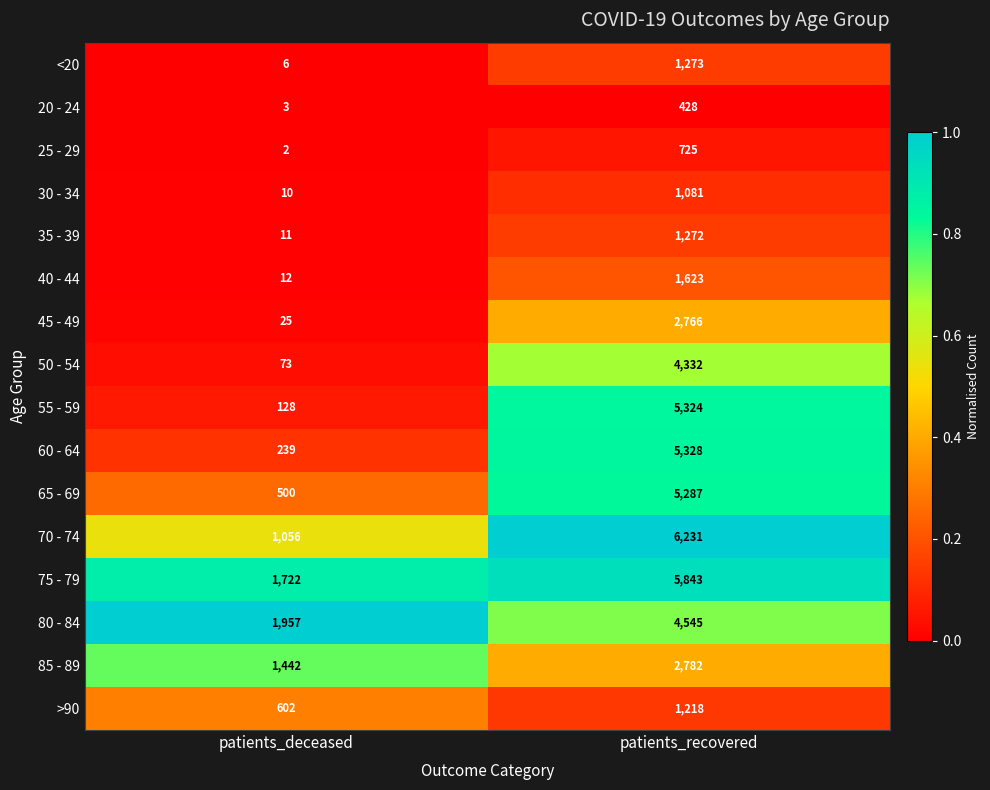

What is the average value of the 60 - 64 series?

2784